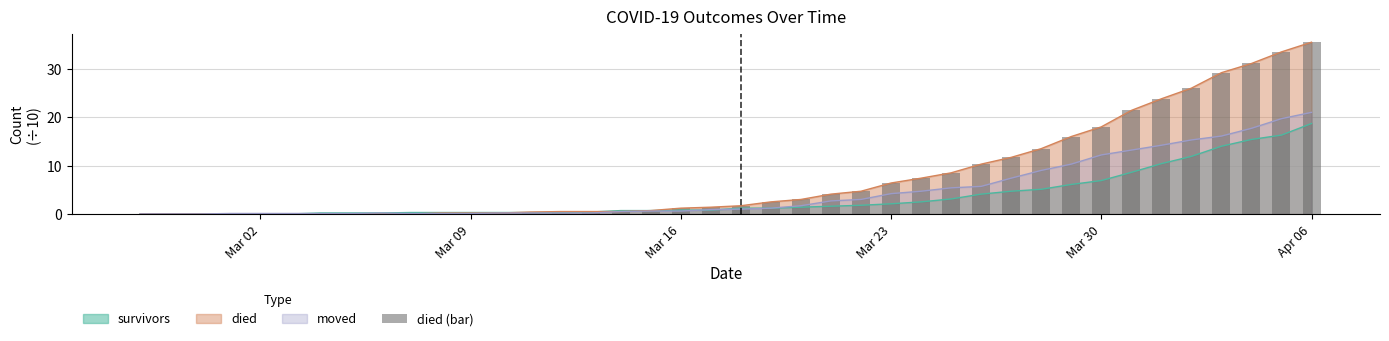

What is the maximum value shown in the chart?

35.5